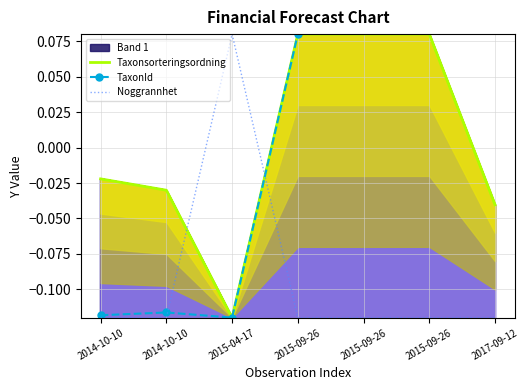

Where does the Noggrannhet series first go above 0?

2015-04-17